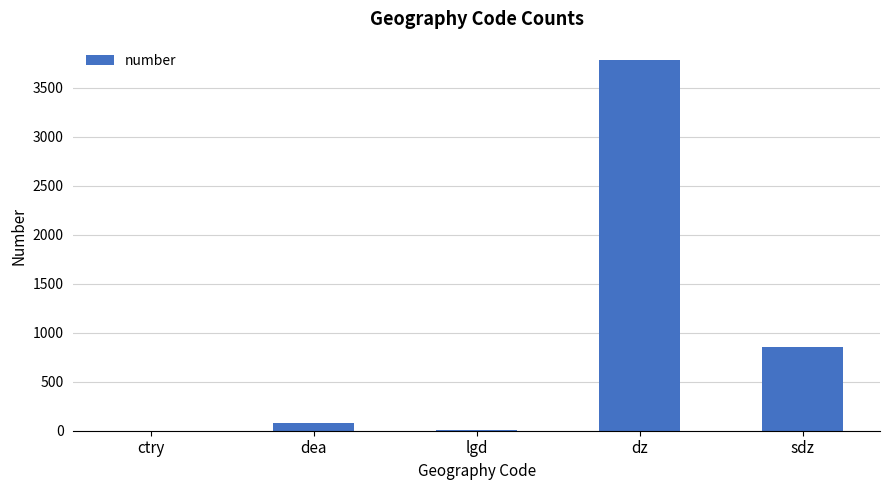

What is the greatest value displayed?

3780